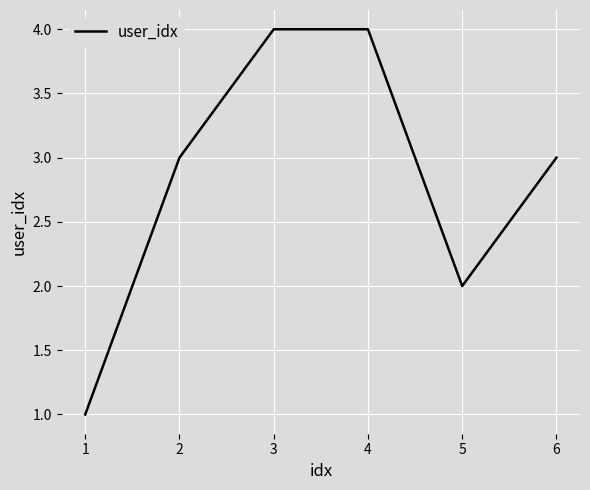

What is the difference between the maximum and minimum values?

3